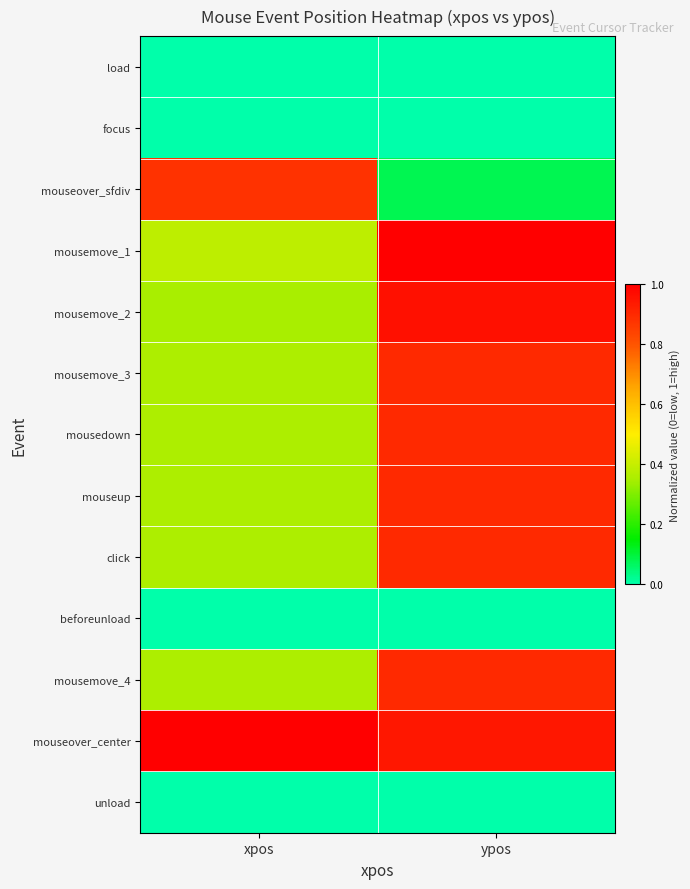

Count the number of categories in the chart.

2